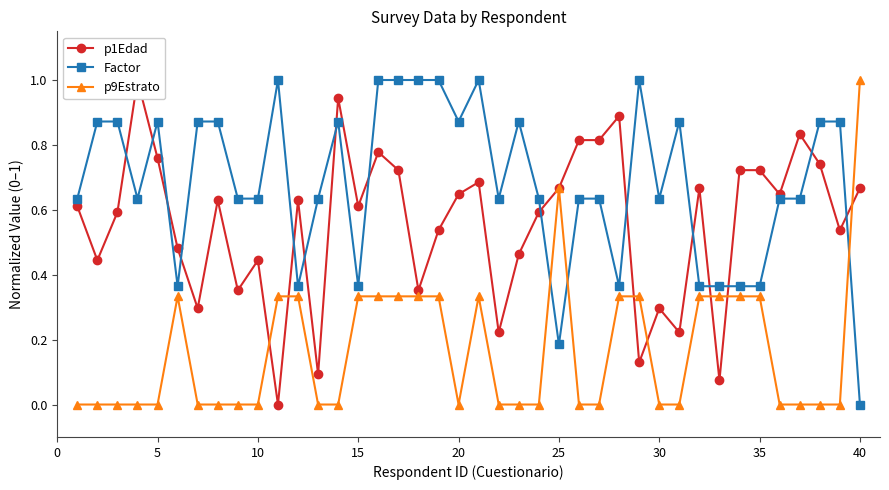

True or false: Factor and p9Estrato intersect in this chart.

True